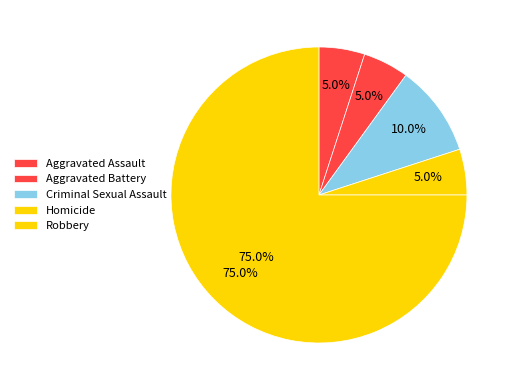

How many slices are in this pie chart?

5